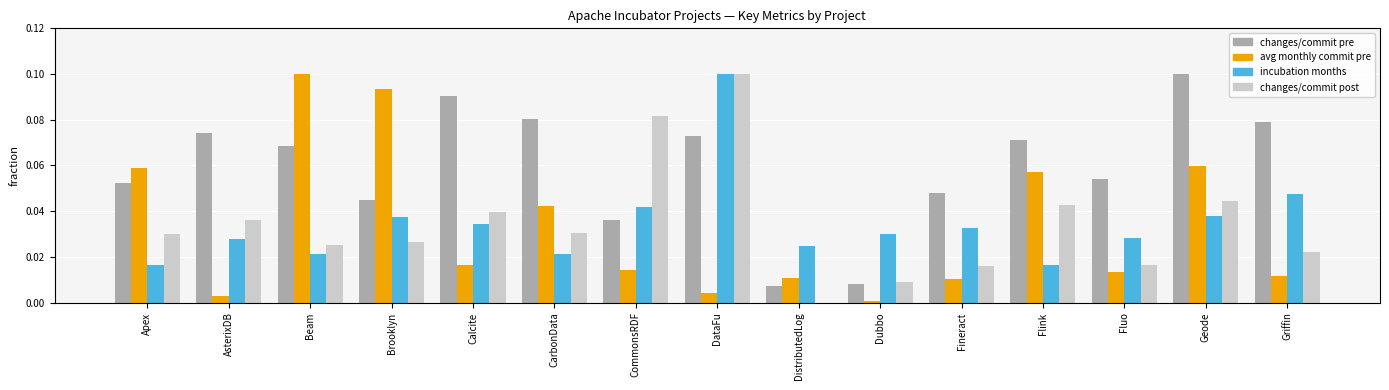

At which category is the sum across all series the highest?

DataFu